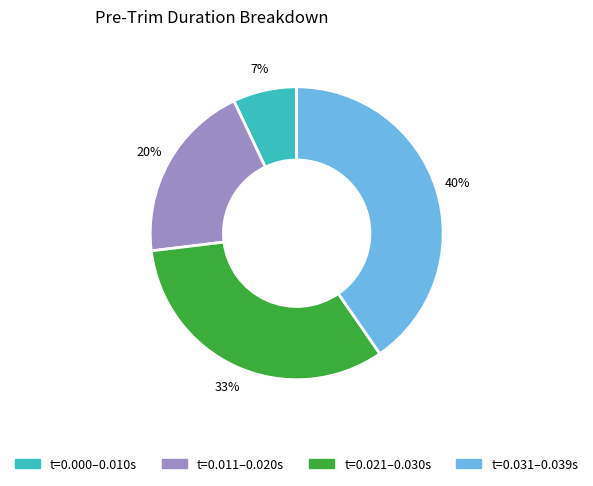

To the nearest percent, what is the average slice percentage?

25%